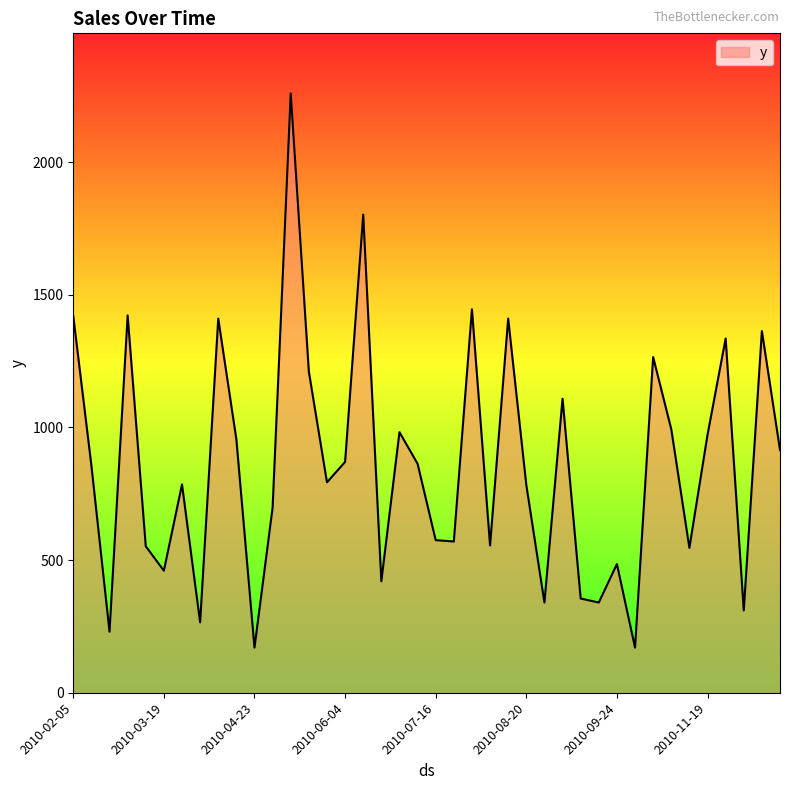

What is the maximum value shown in the chart?

2259